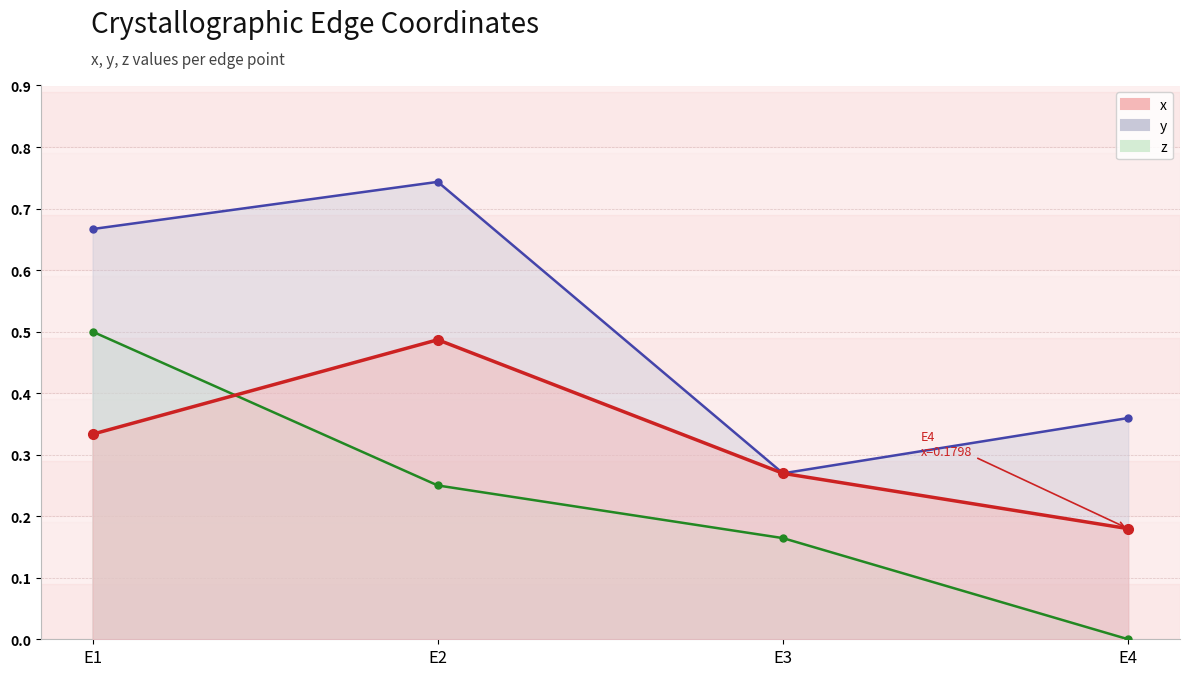

What is the maximum value shown in the chart?

0.7